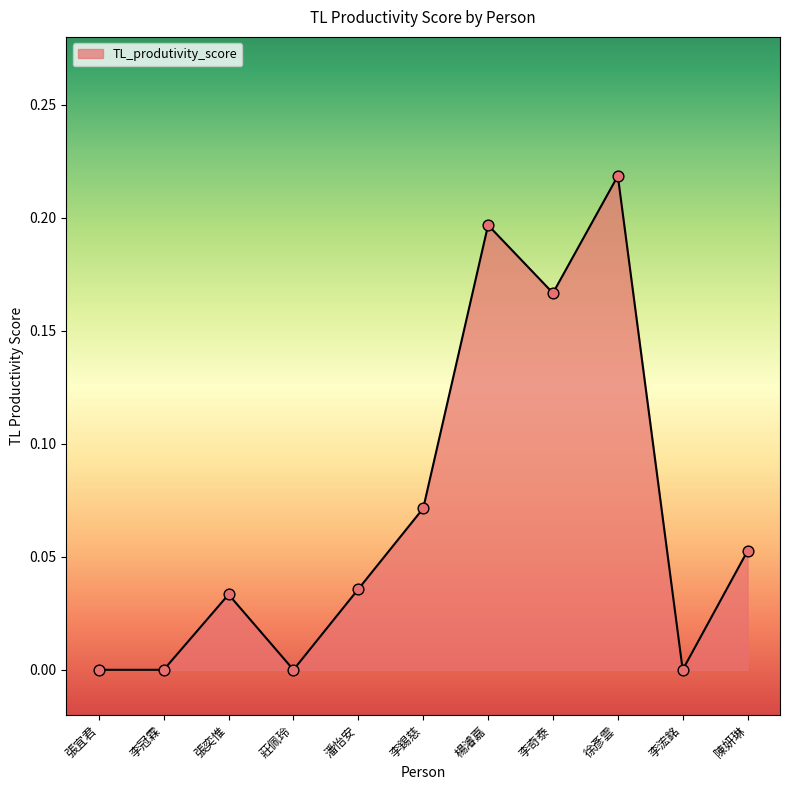

What is the change in value from 李錫慈 to 徐彥雲?

+0.1